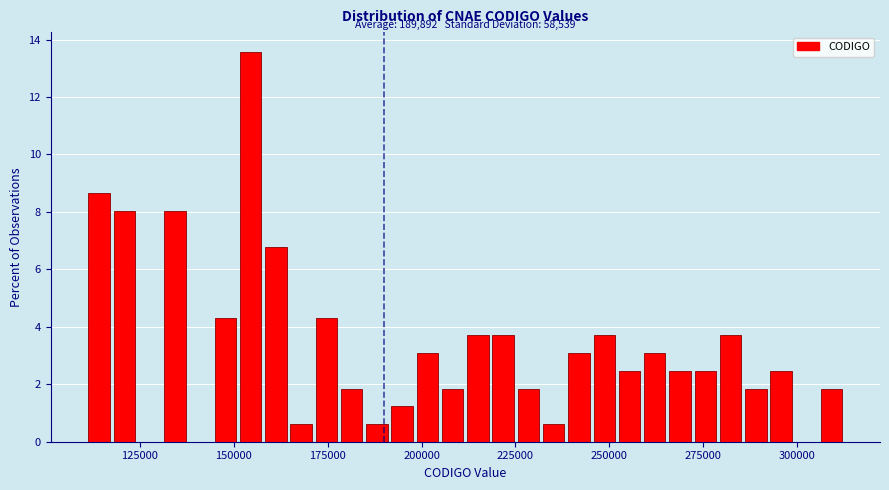

Around what value on the x-axis is the tallest bar? Give the approximate position of its centre, as read against the axis.

155000